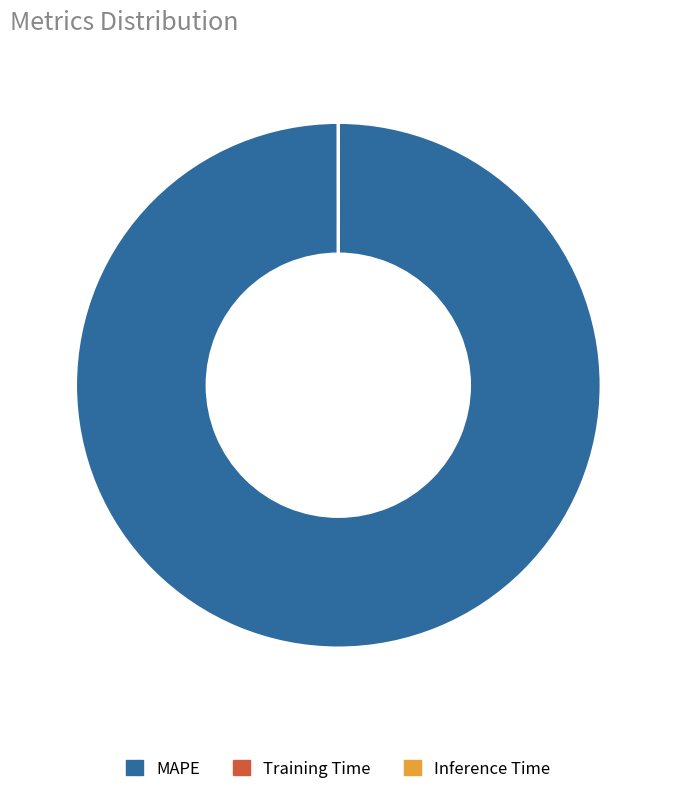

Which category accounts for the majority?

MAPE